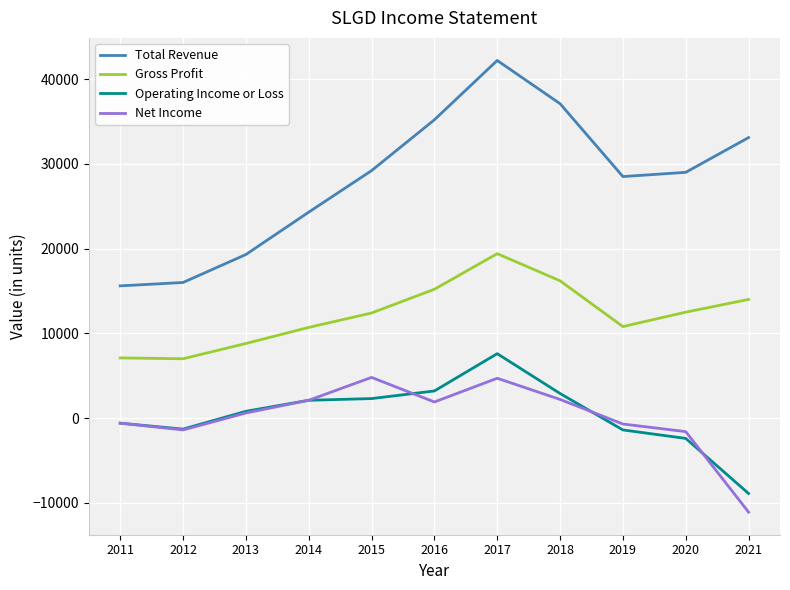

True or false: Gross Profit and Total Revenue cross at least once.

False